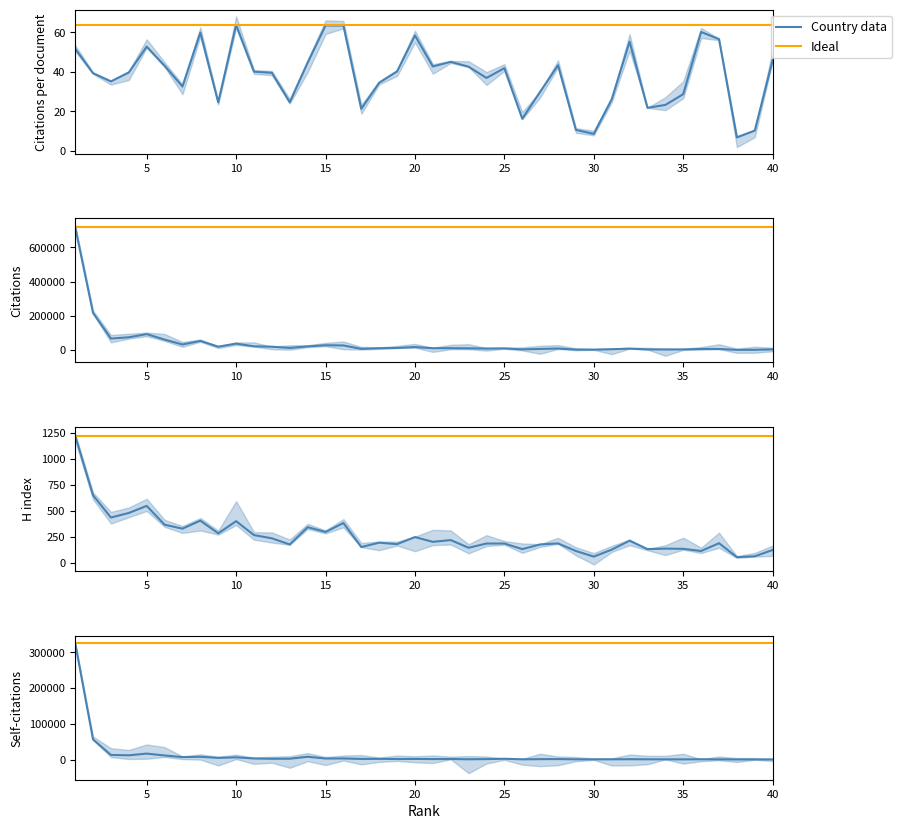

True or false: H index and Citations per document intersect in this chart.

False